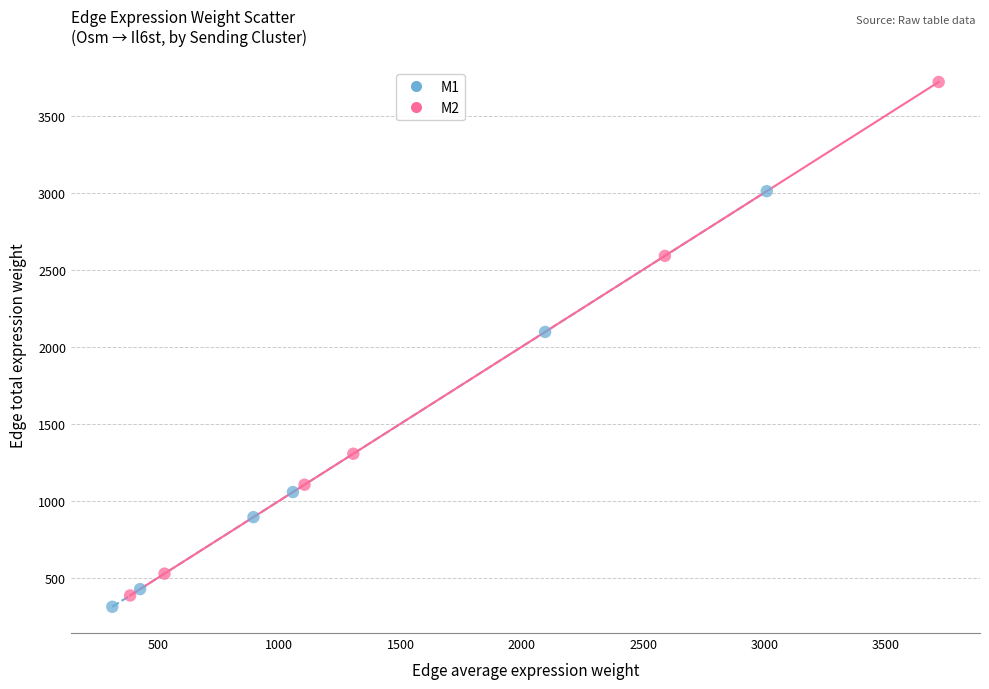

Which series reaches the minimum Y coordinate?

M1